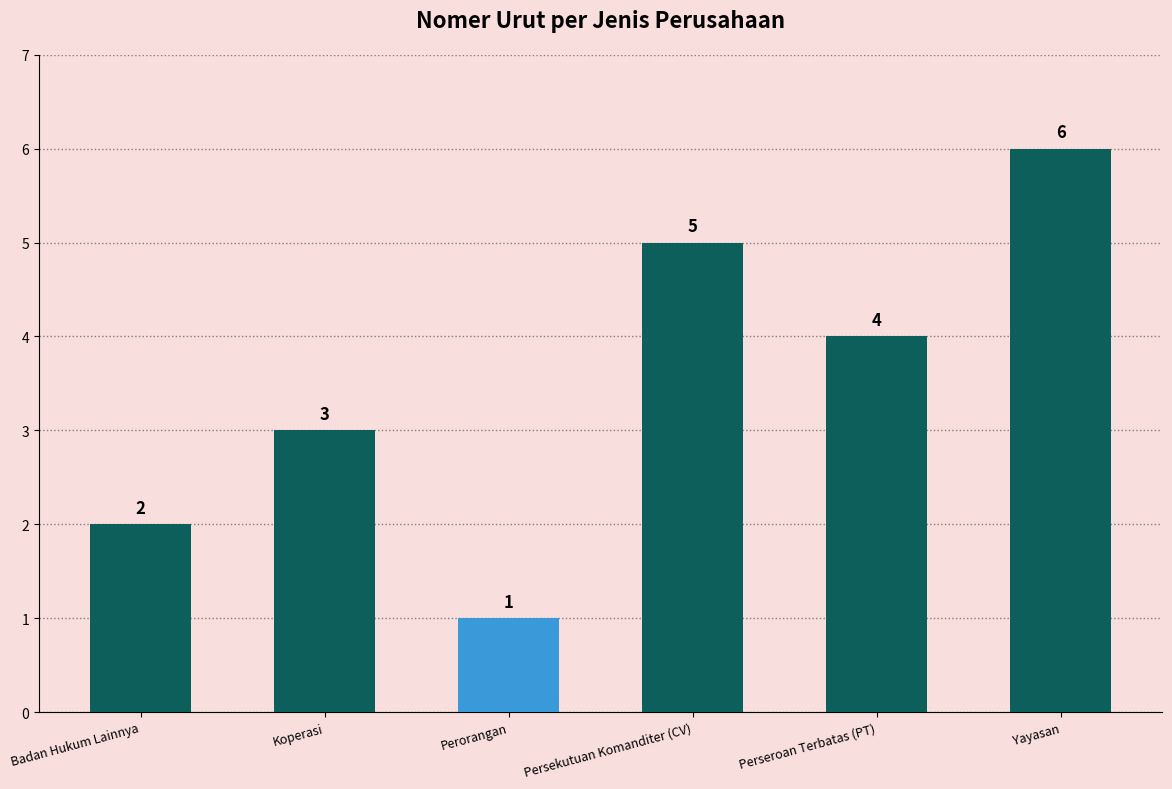

Reading left to right, list all the values displayed in this chart.

2	3	1	5	4	6